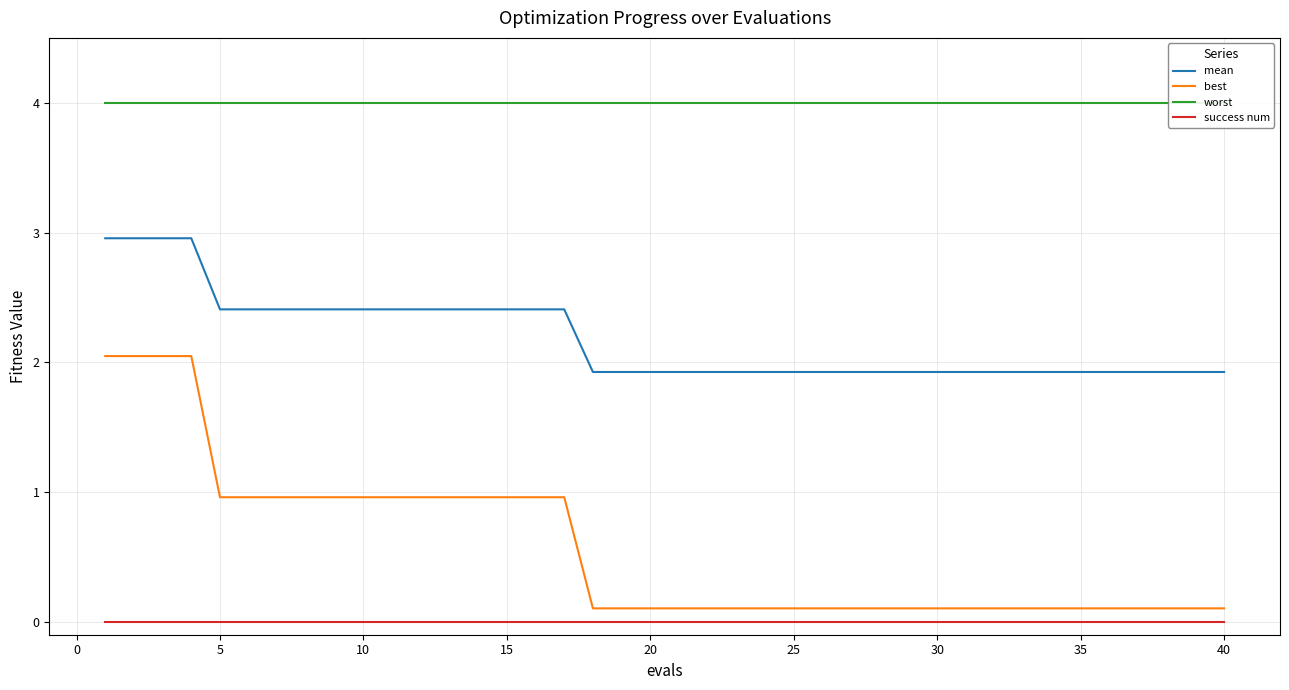

True or false: worst has more than 2 points higher than both neighbors.

False